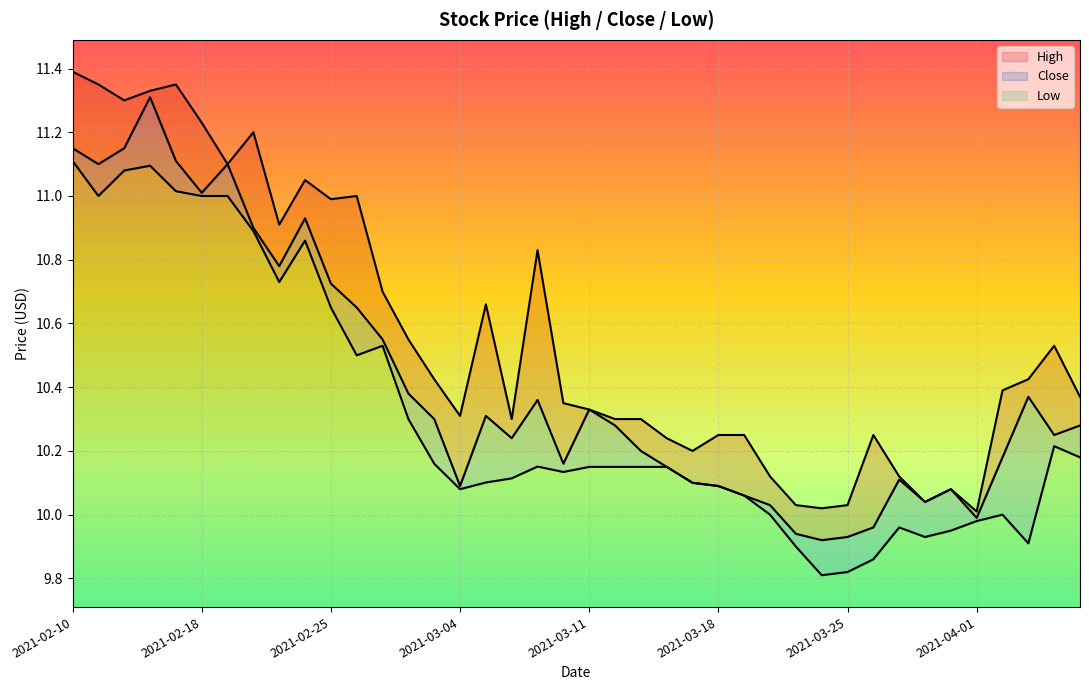

What are all the series names shown in the legend?

High, Close, Low